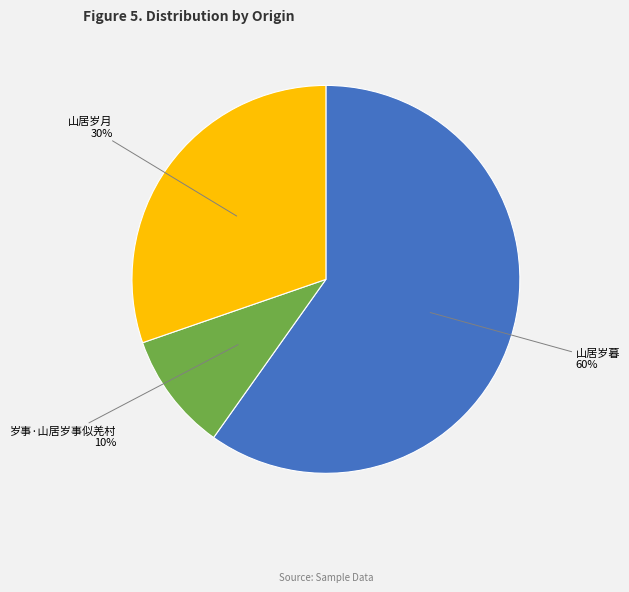

To the nearest percent, what is the average slice percentage?

33%